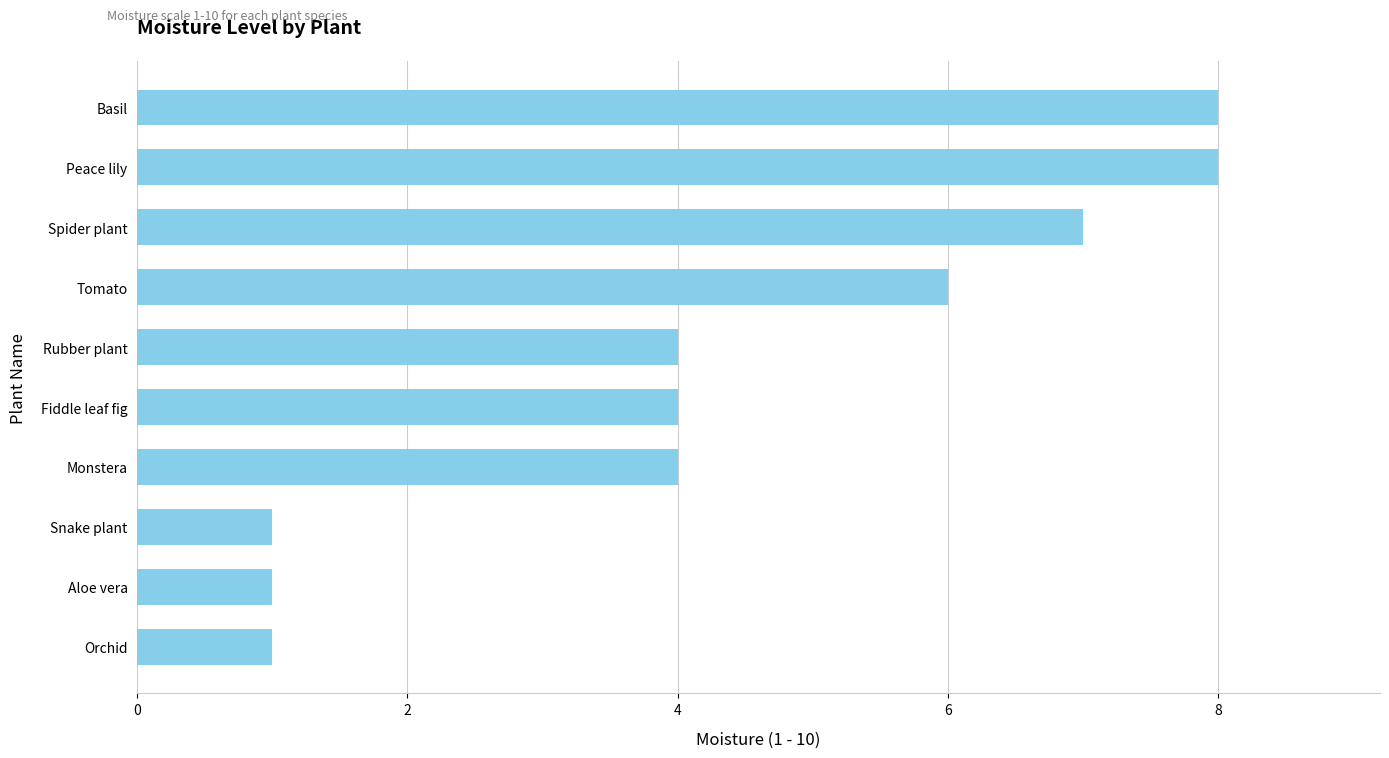

What is the difference between the second highest and second lowest values?

7